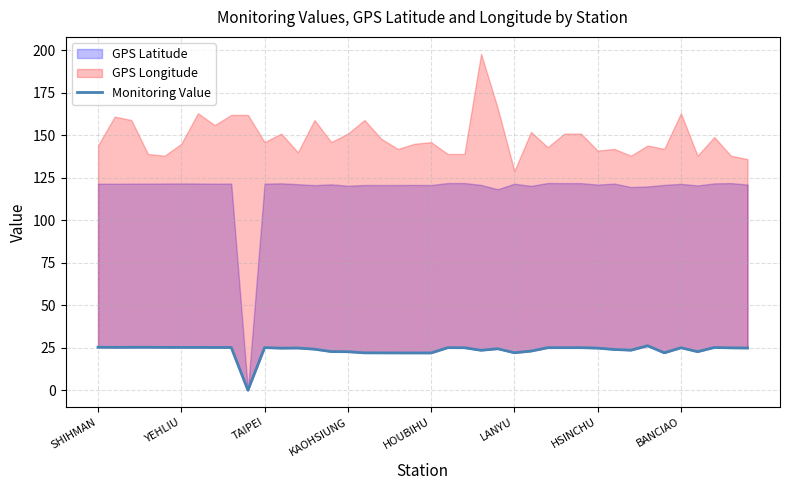

What is the difference between the second highest and second lowest values?

3.3